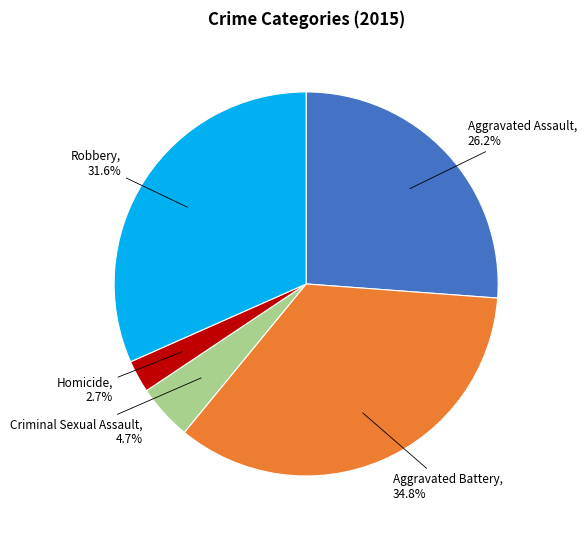

The Aggravated Assault slice represents 26% of the pie. True or false?

True